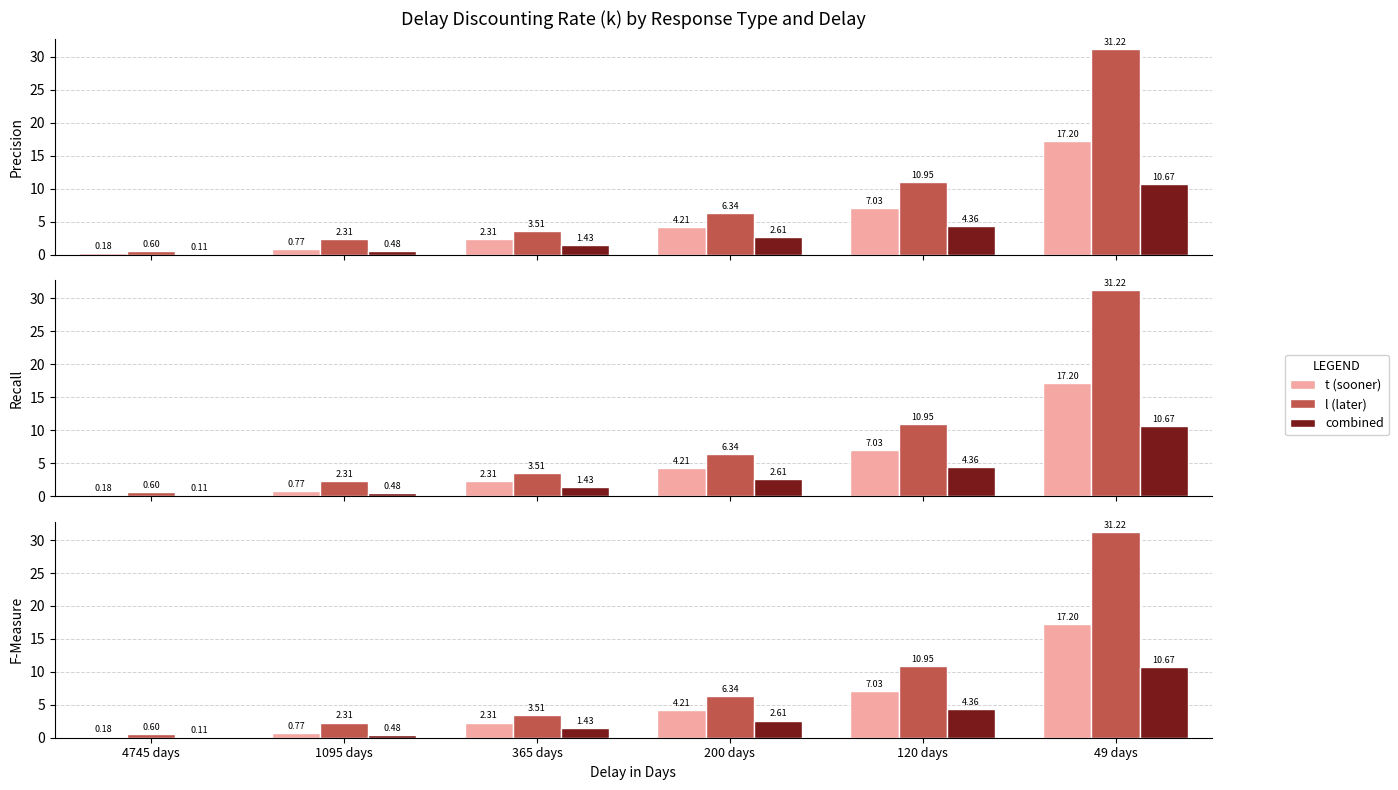

At 49 days, list the series in order from smallest to largest.

combined, t (sooner), l (later)